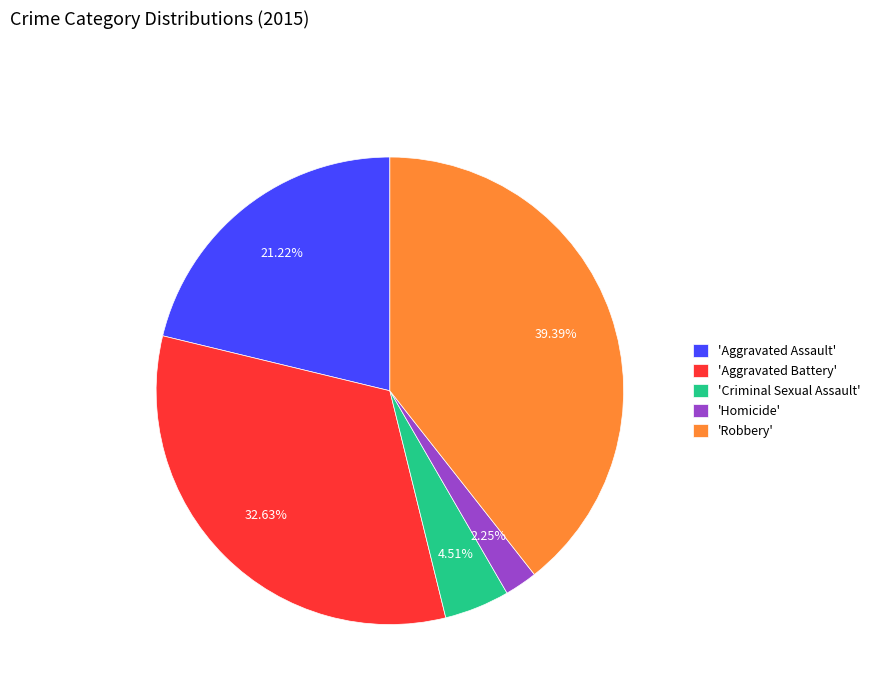

Do 'Aggravated Assault' and 'Criminal Sexual Assault' together represent more than half of the pie?

No